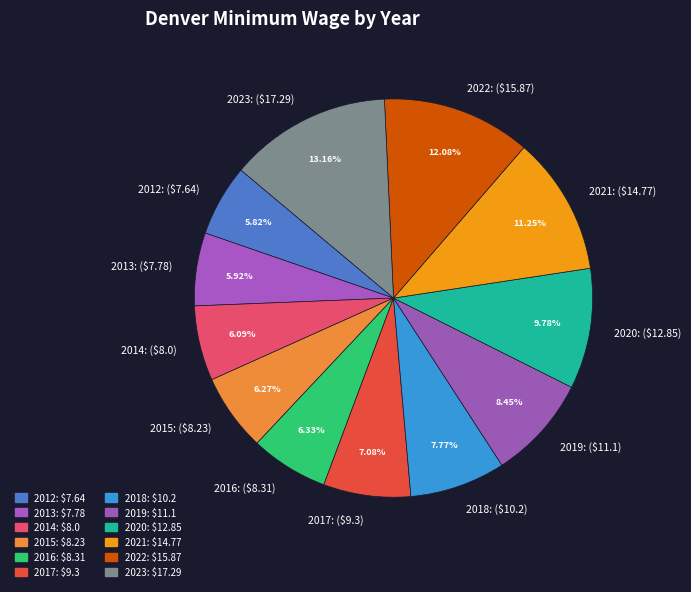

What percentage is the 2013 slice, to the nearest percent?

6%